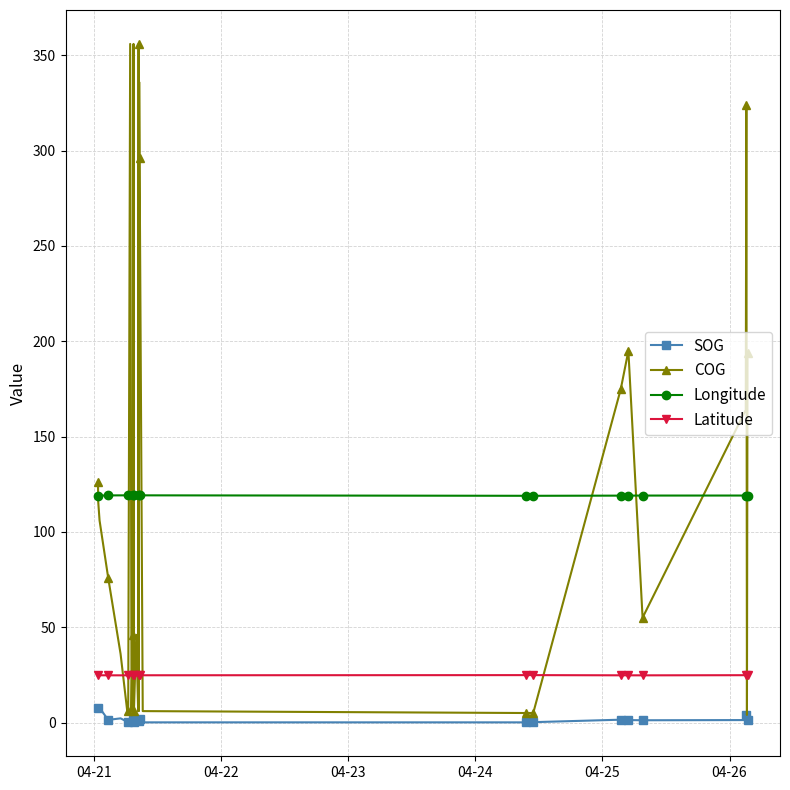

What is the sum of all Longitude values?

4764.0